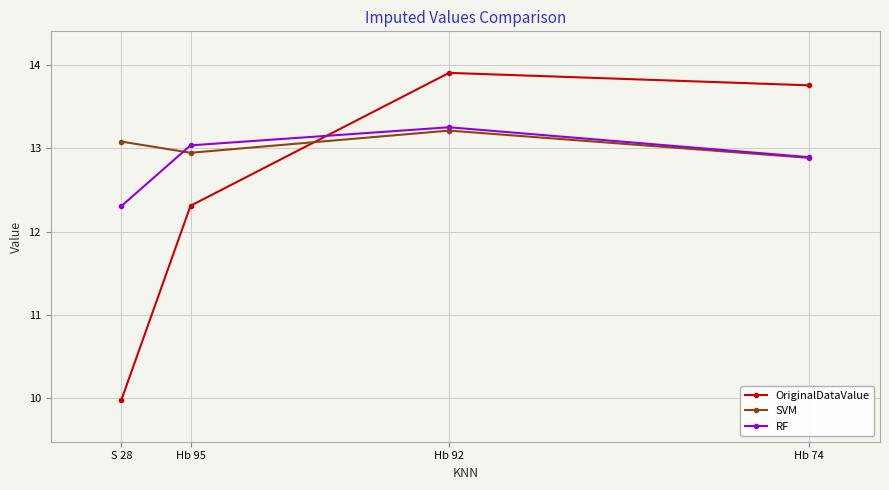

Which series has the widest spread of values?

OriginalDataValue